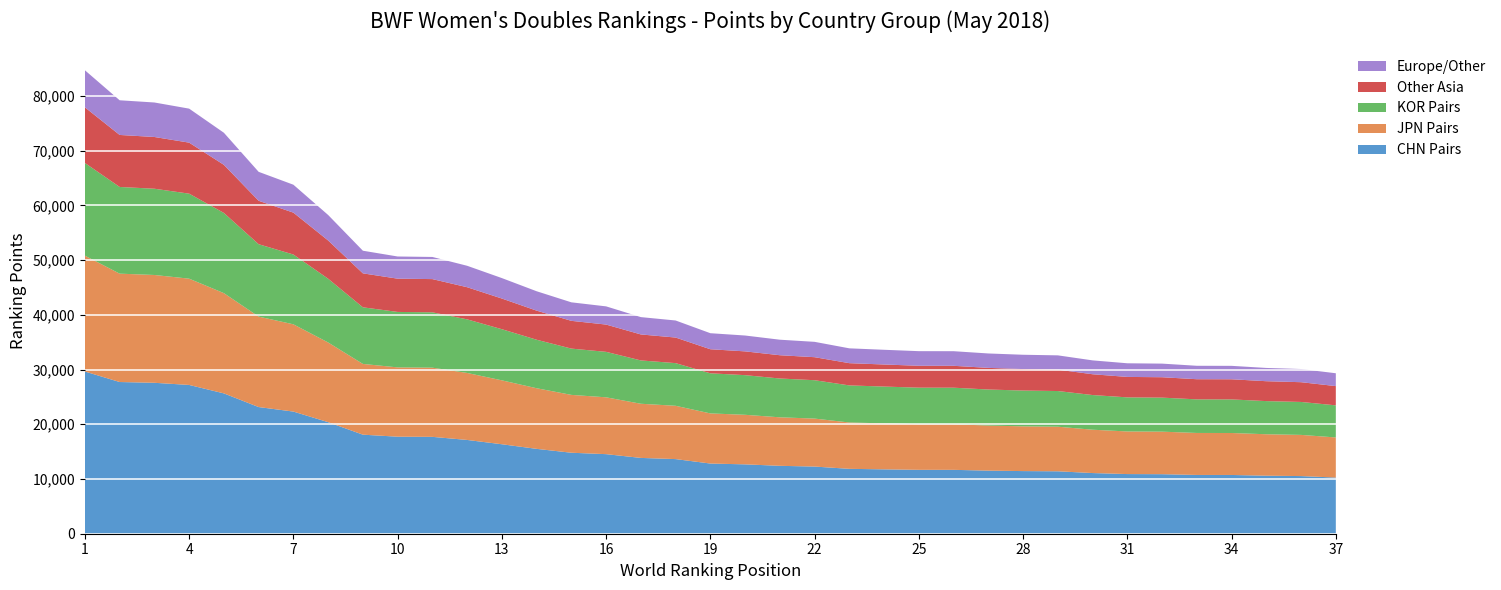

What is the lowest value of the CHN Pairs series?

10262.0